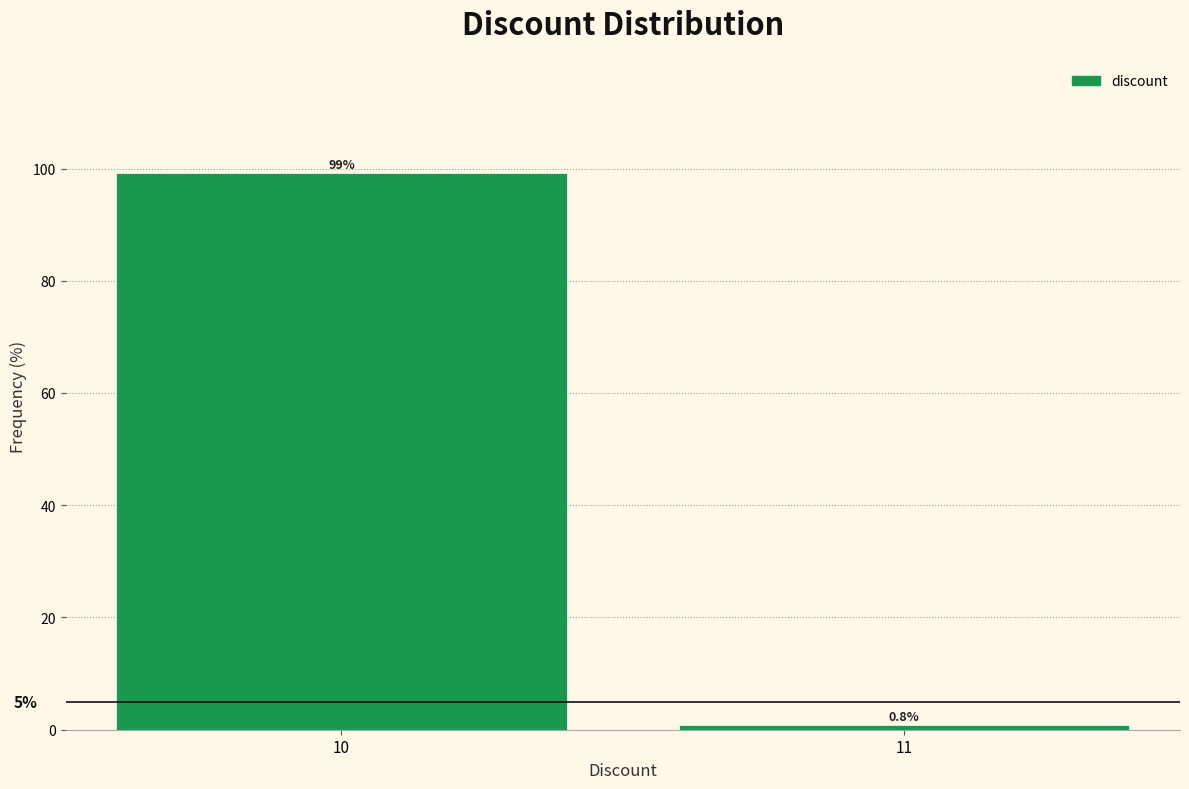

Reading right to left, list all the values displayed in this chart.

0.8	99.2